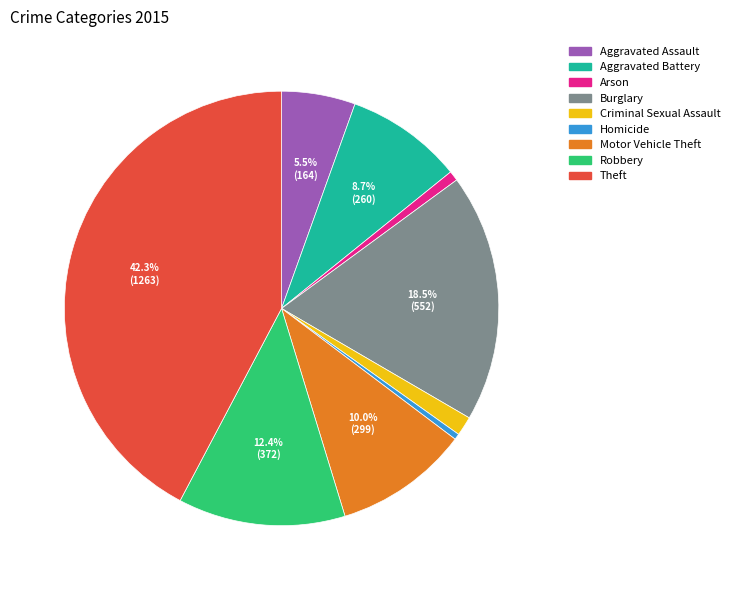

Between Motor Vehicle Theft and Homicide, which is larger?

Motor Vehicle Theft